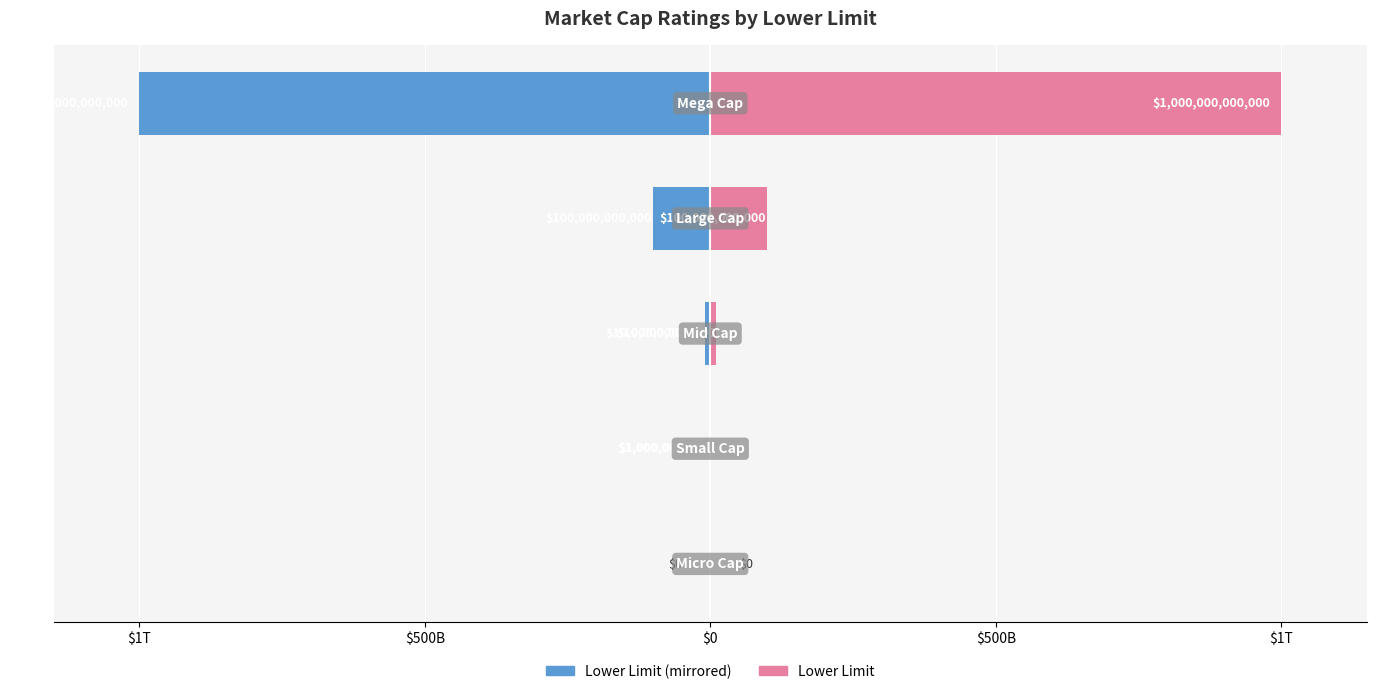

How many data points in Lower Limit are less than 10000000000?

2